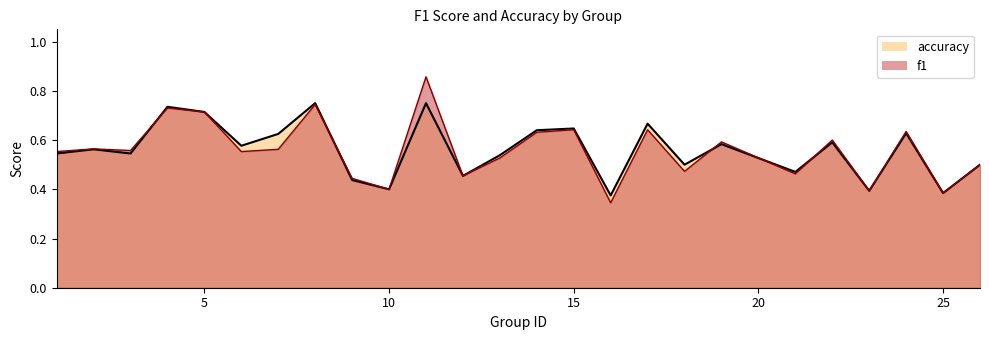

Is the value of accuracy at 18 greater than the value of f1 at 1?

No